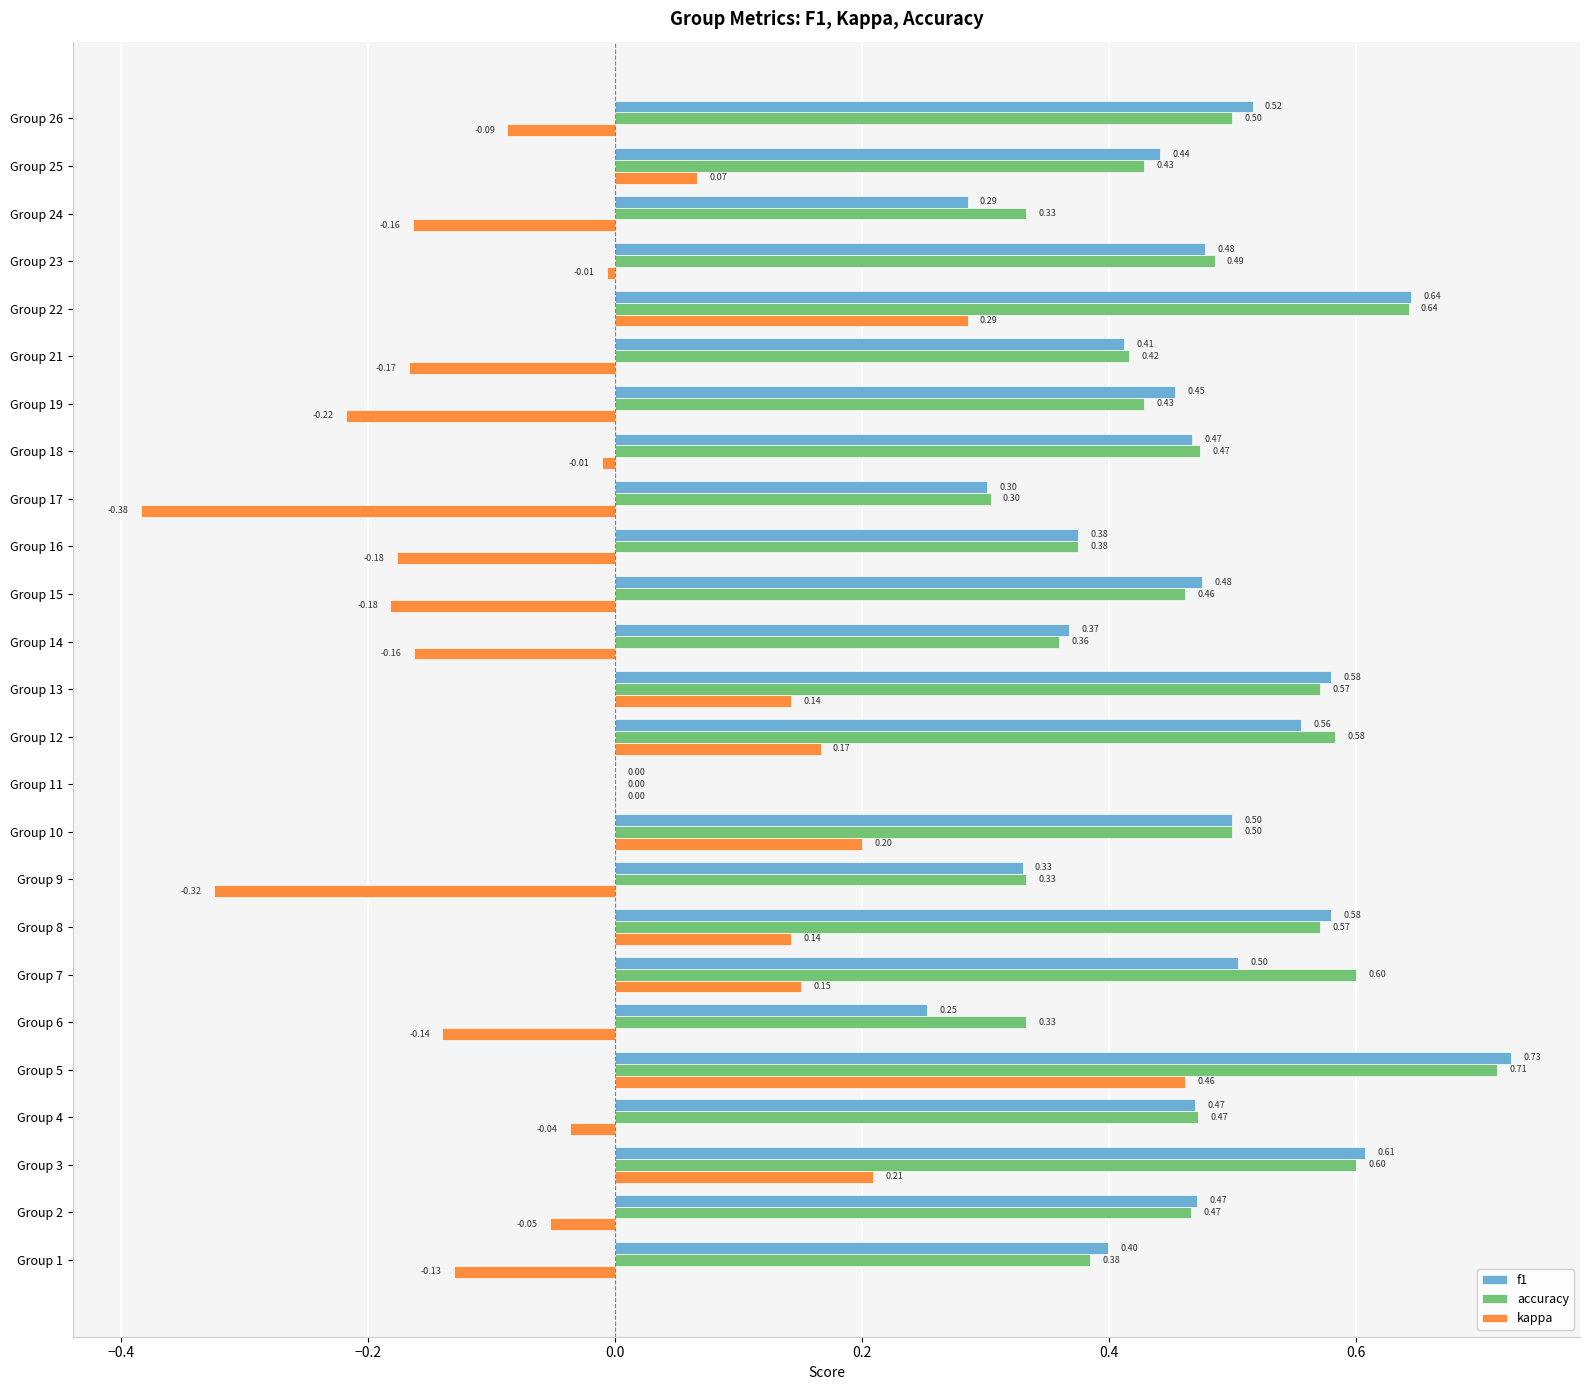

Where is accuracy nearest to the value 0?

Group 11